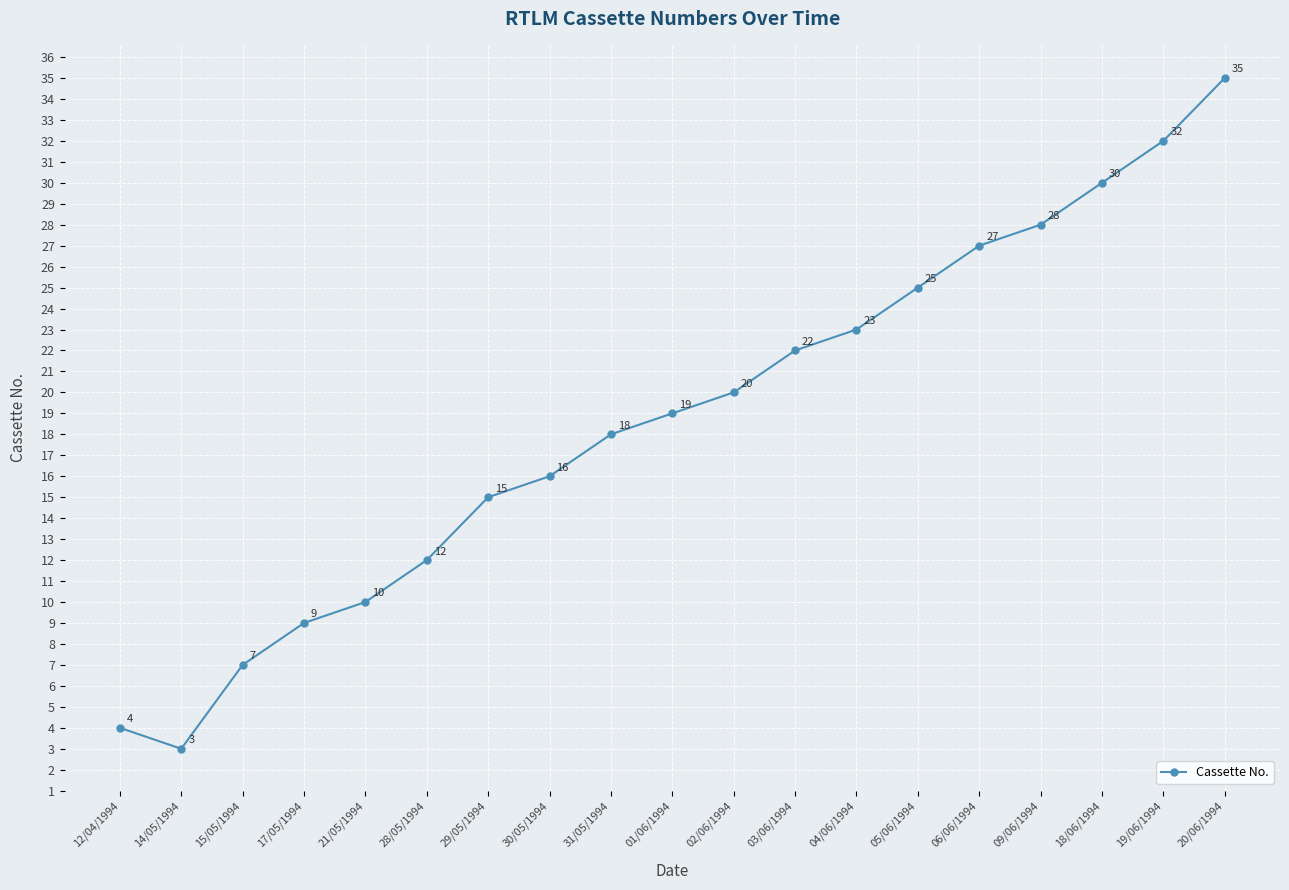

Rank the categories by value from highest to lowest.

20/06/1994, 19/06/1994, 18/06/1994, 09/06/1994, 06/06/1994, 05/06/1994, 04/06/1994, 03/06/1994, 02/06/1994, 01/06/1994, 31/05/1994, 30/05/1994, 29/05/1994, 28/05/1994, 21/05/1994, 17/05/1994, 15/05/1994, 12/04/1994, 14/05/1994